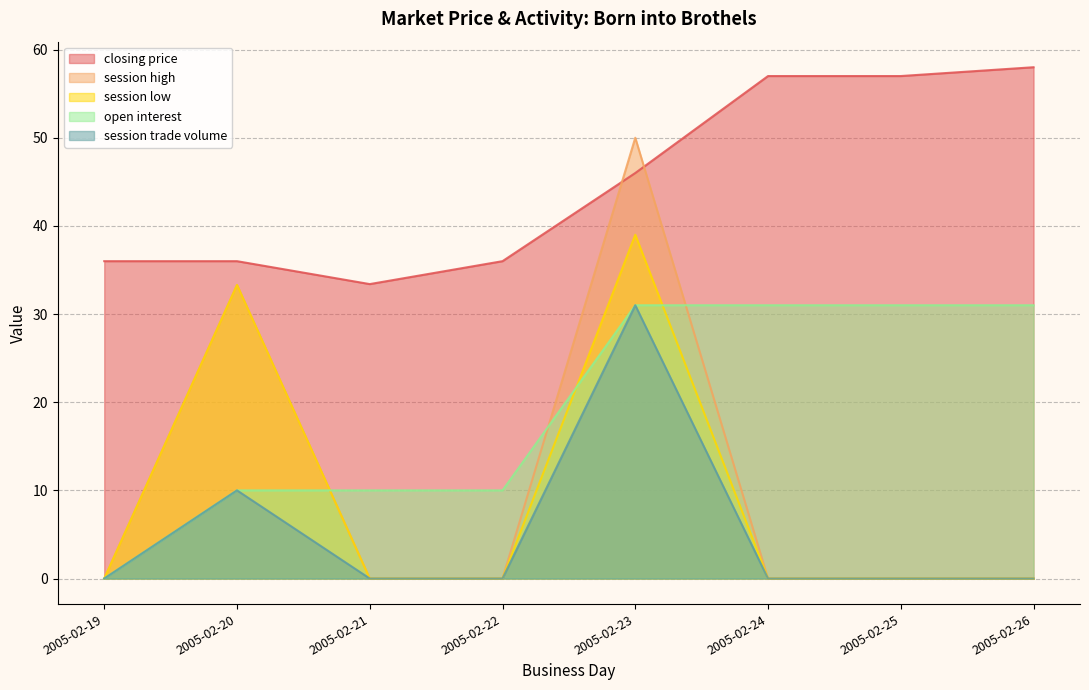

What is the spread (max minus min) of values at 2005-02-26?

58.0